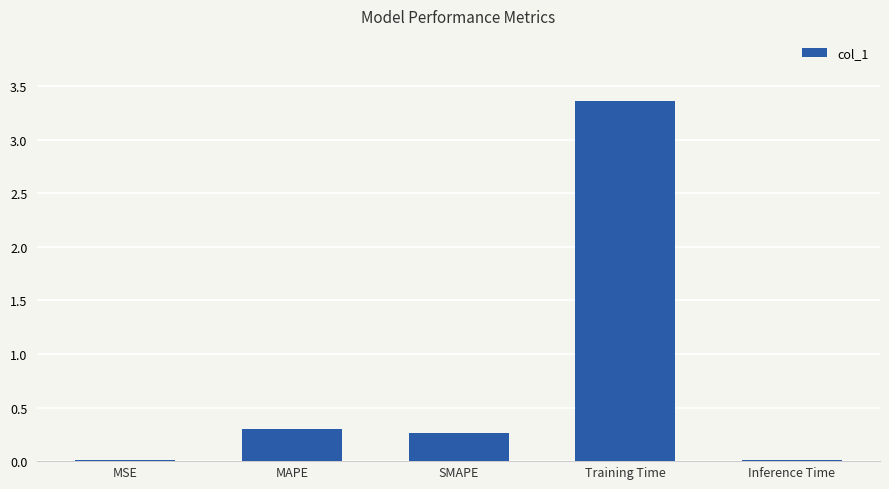

The chart shows a value of 0.0 at MSE. True or false?

True